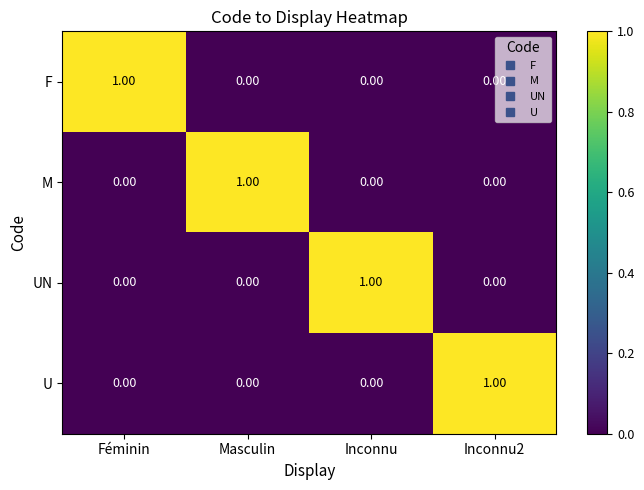

At how many categories does at least one series exceed 0?

4